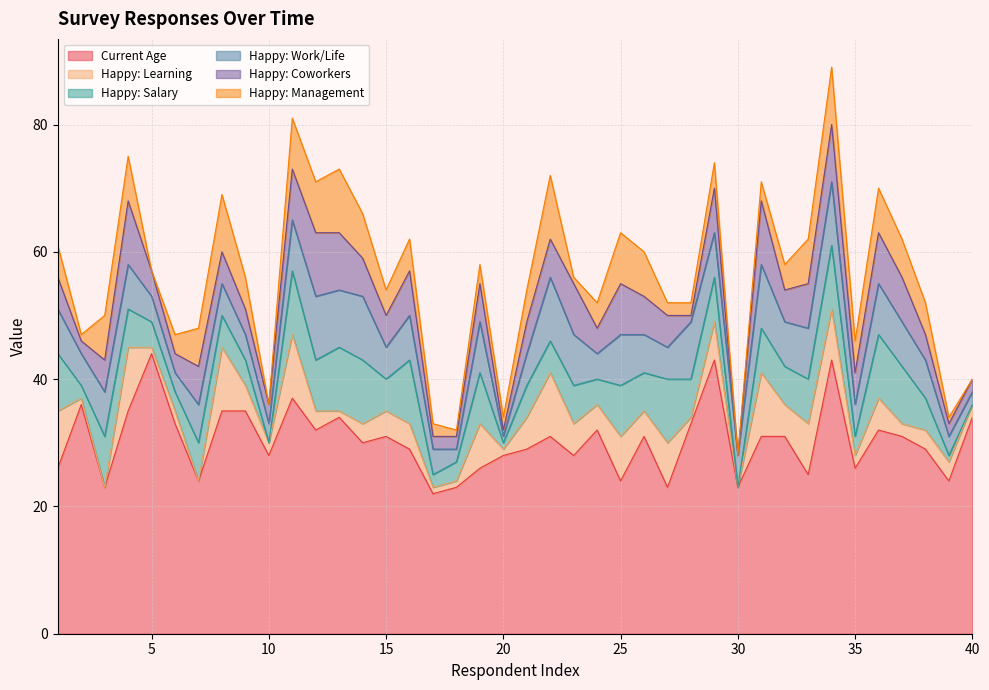

Which has a higher value, 26 or 17?

26